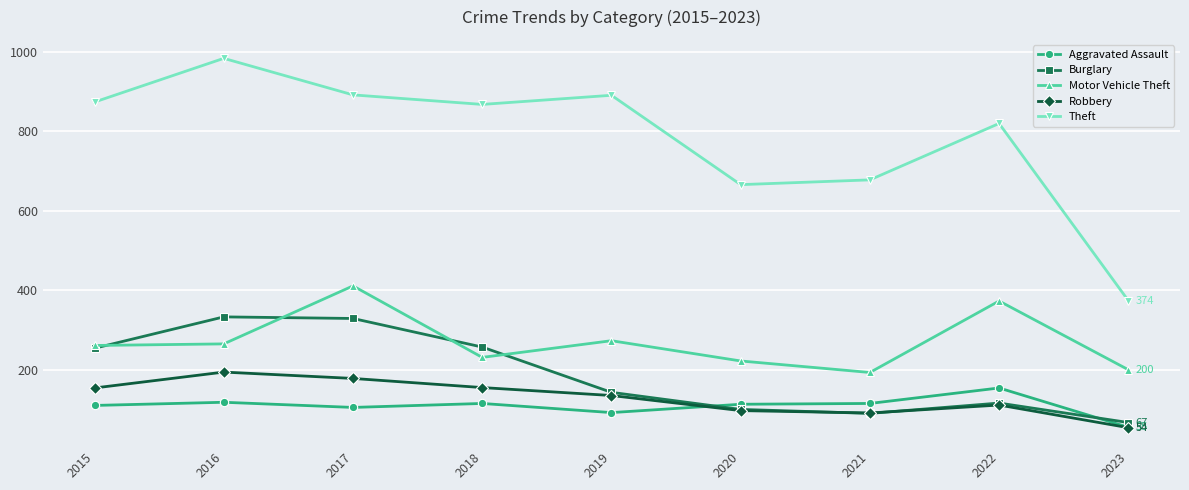

What is the difference between the maximum and second lowest values in the Theft series?

318